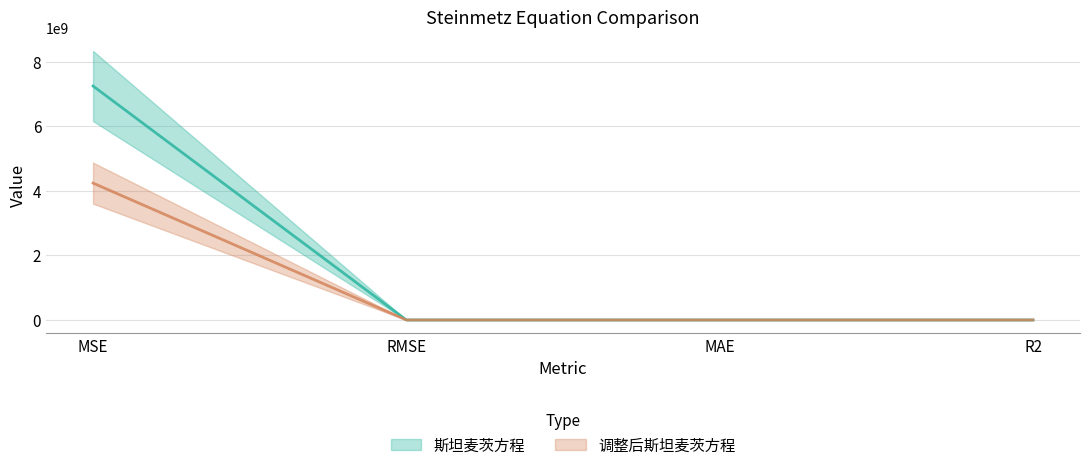

Where is 调整后斯坦麦茨方程 nearest to the value 2121453866?

RMSE